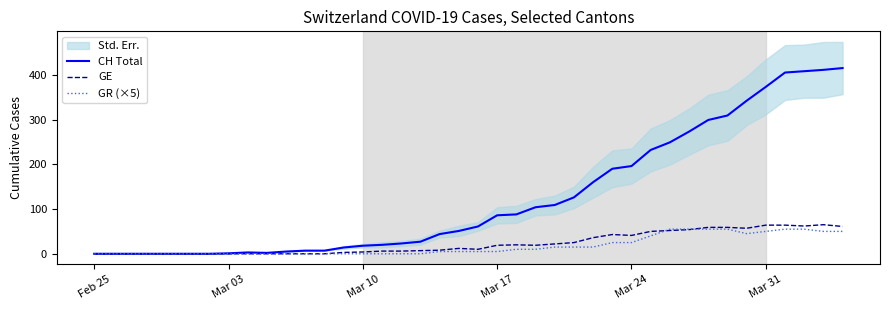

The value of GE at 32 is 96. True or false?

False